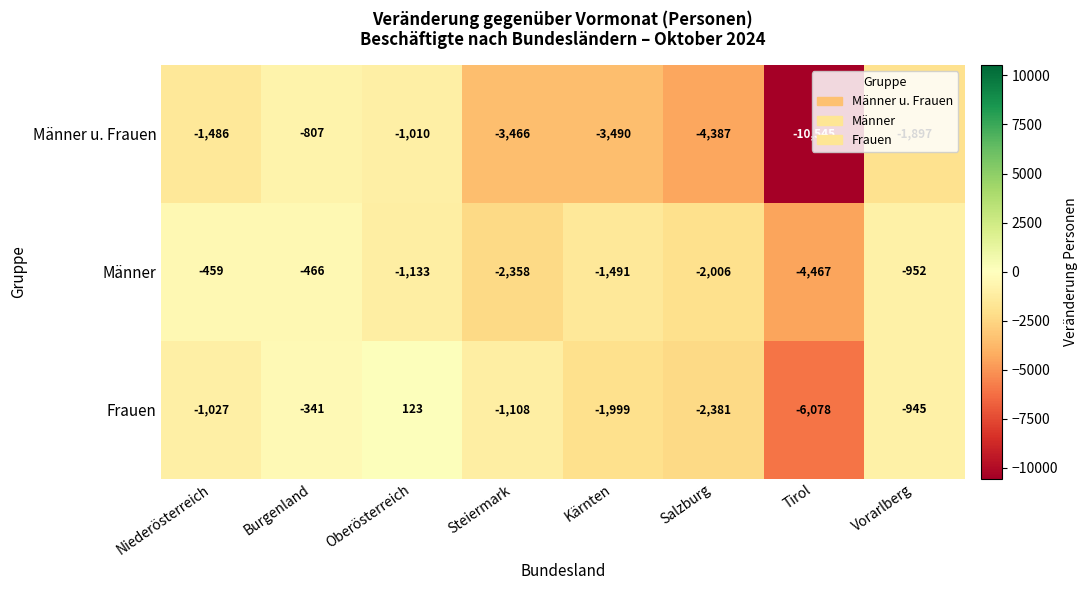

Which series has the largest range (max minus min)?

Männer u. Frauen